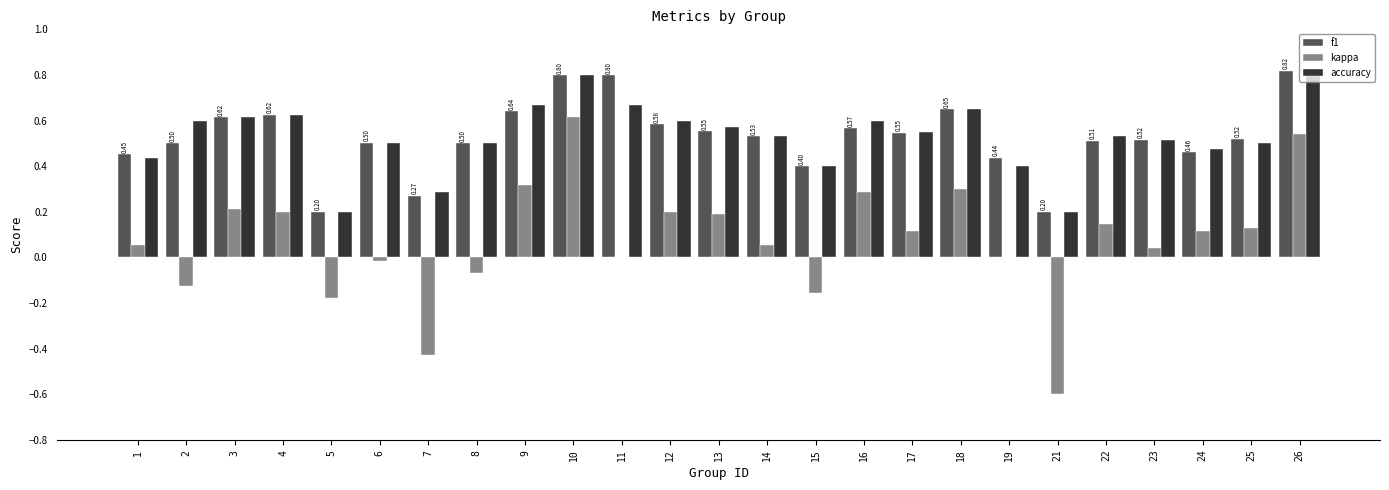

The accuracy series shows 0.8 at 6. True or false?

False